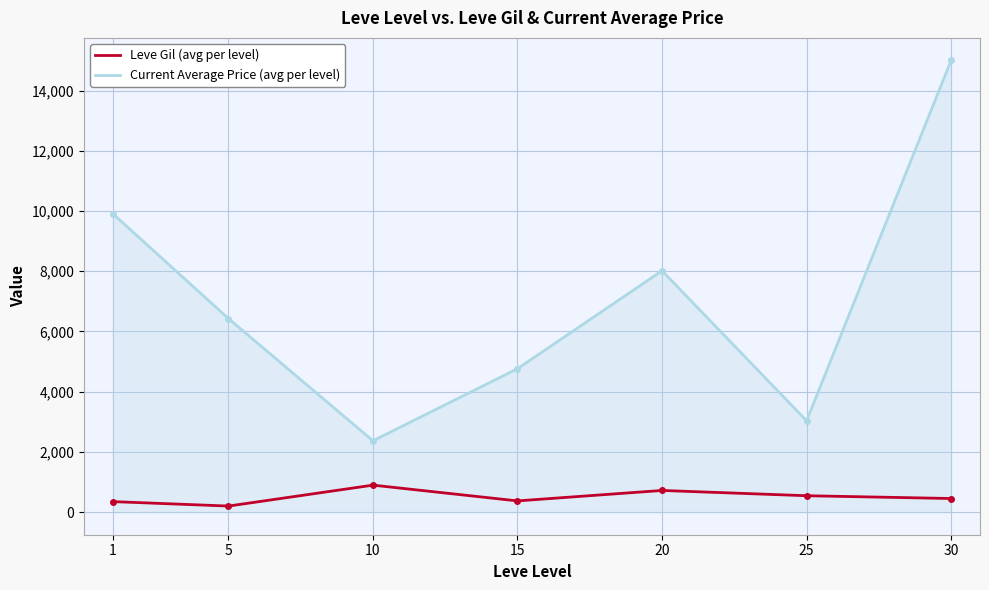

True or false: Current Average Price (avg per level) and Leve Gil (avg per level) intersect in this chart.

False